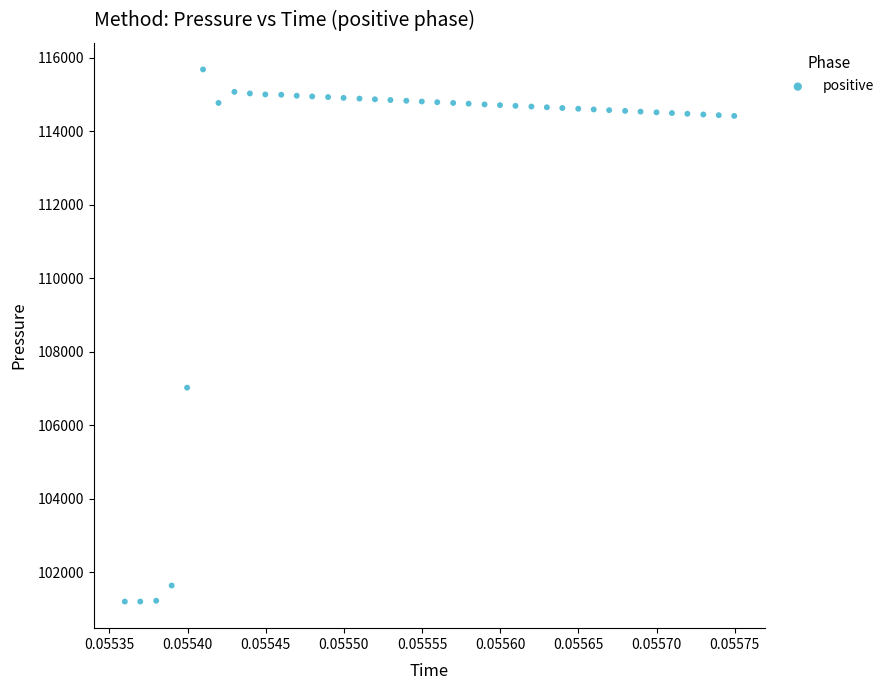

What is the range of Y values (max minus min)?

14477.0